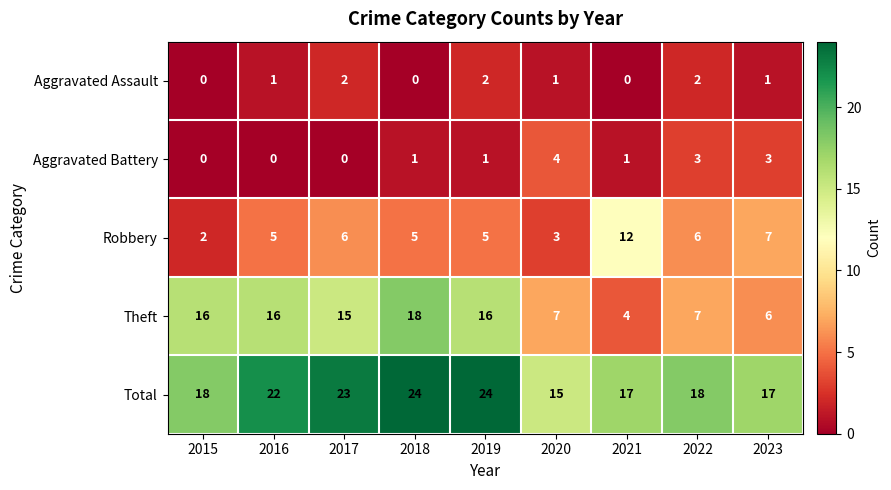

True or false: Theft has a value of 11 at 2019.

False